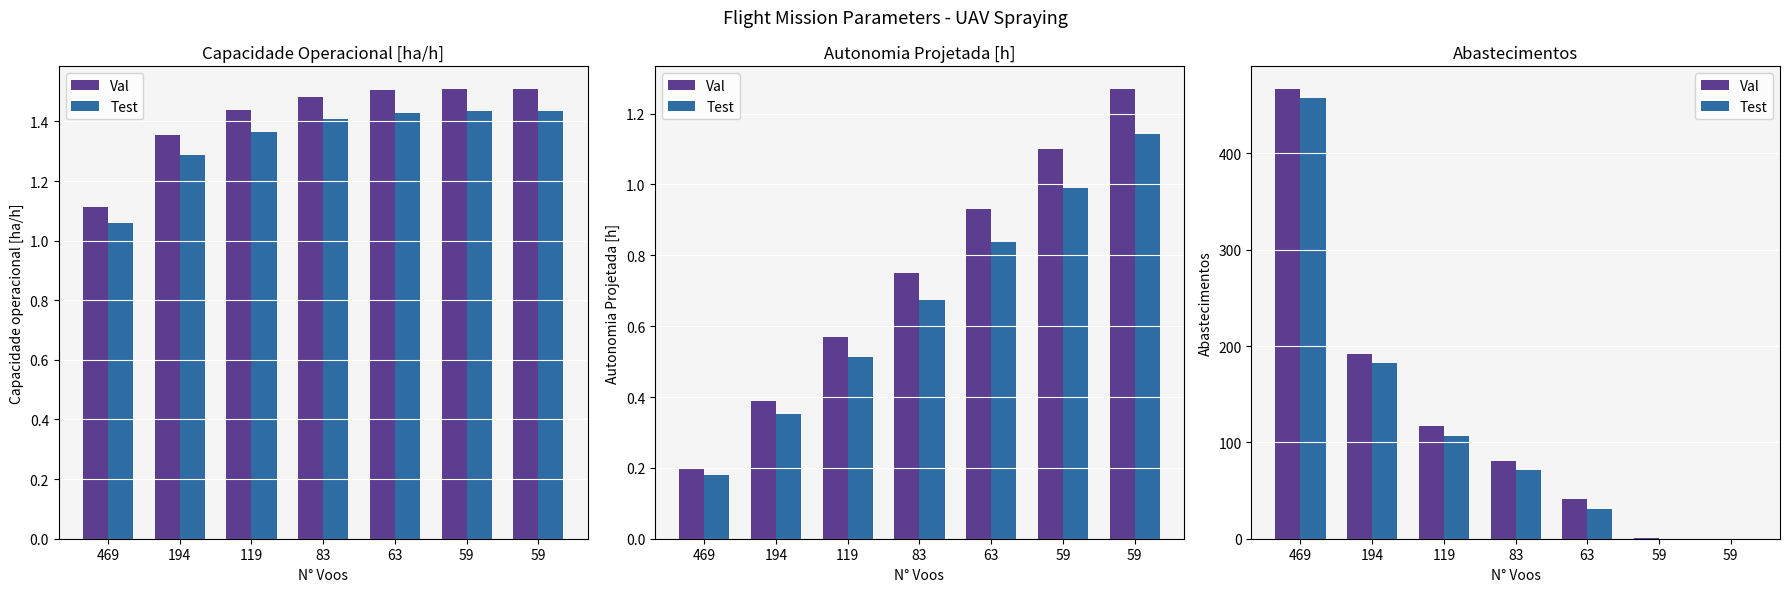

Reading right to left, list all the values displayed in this chart.

Val: 59=0	59=1	63=41	83=81	119=117	194=192	469=467
Test: 59=0	59=0	63=31	83=71	119=107	194=182	469=457